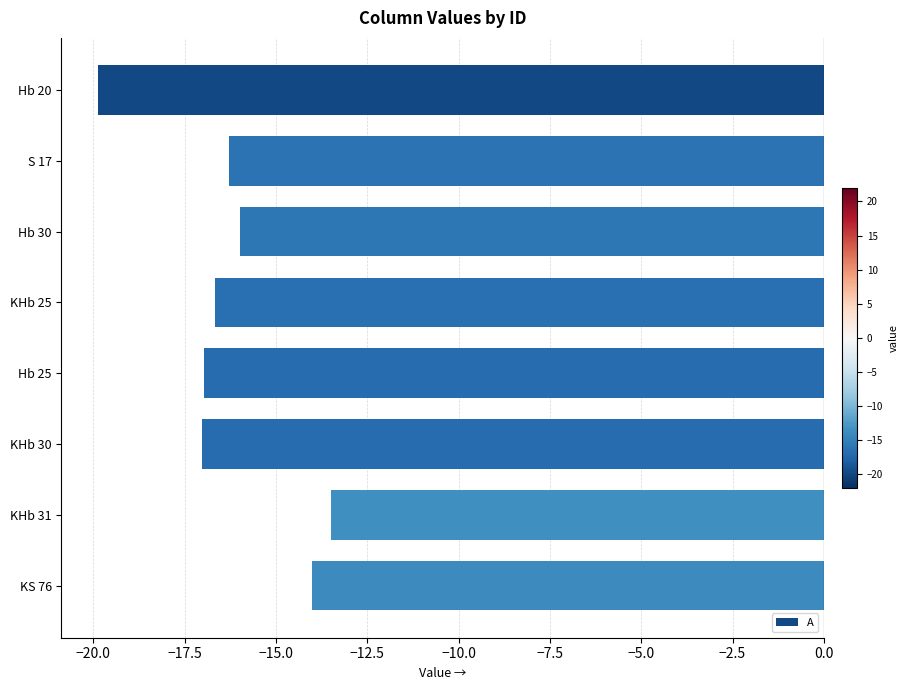

Are the bars horizontal?

Yes